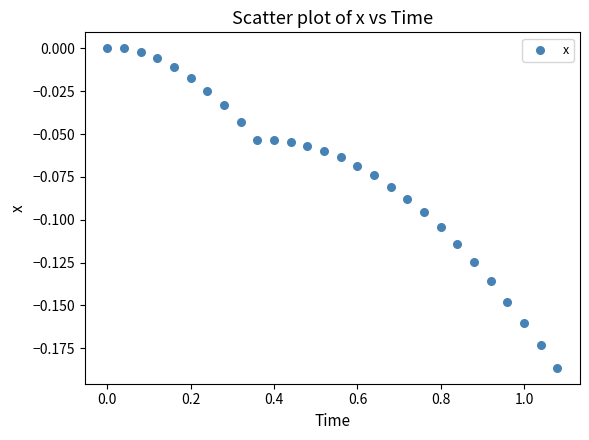

What is the range of X values (max minus min)?

1.1